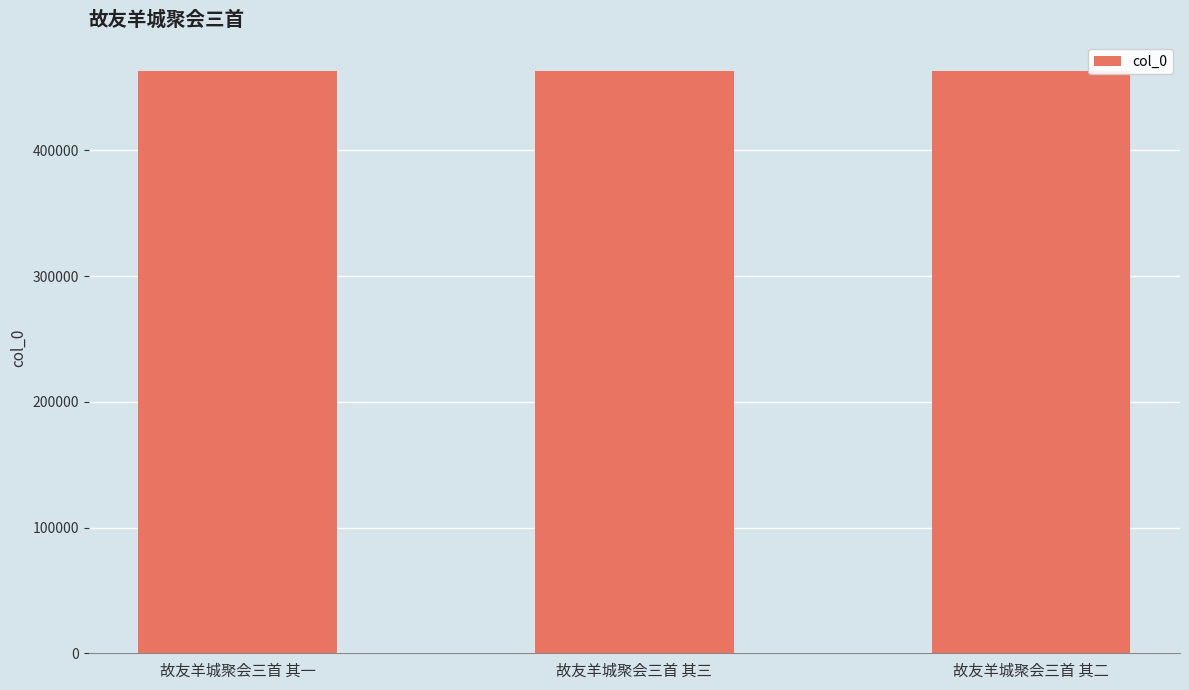

What is the value of the 3rd bar from the left?

463034